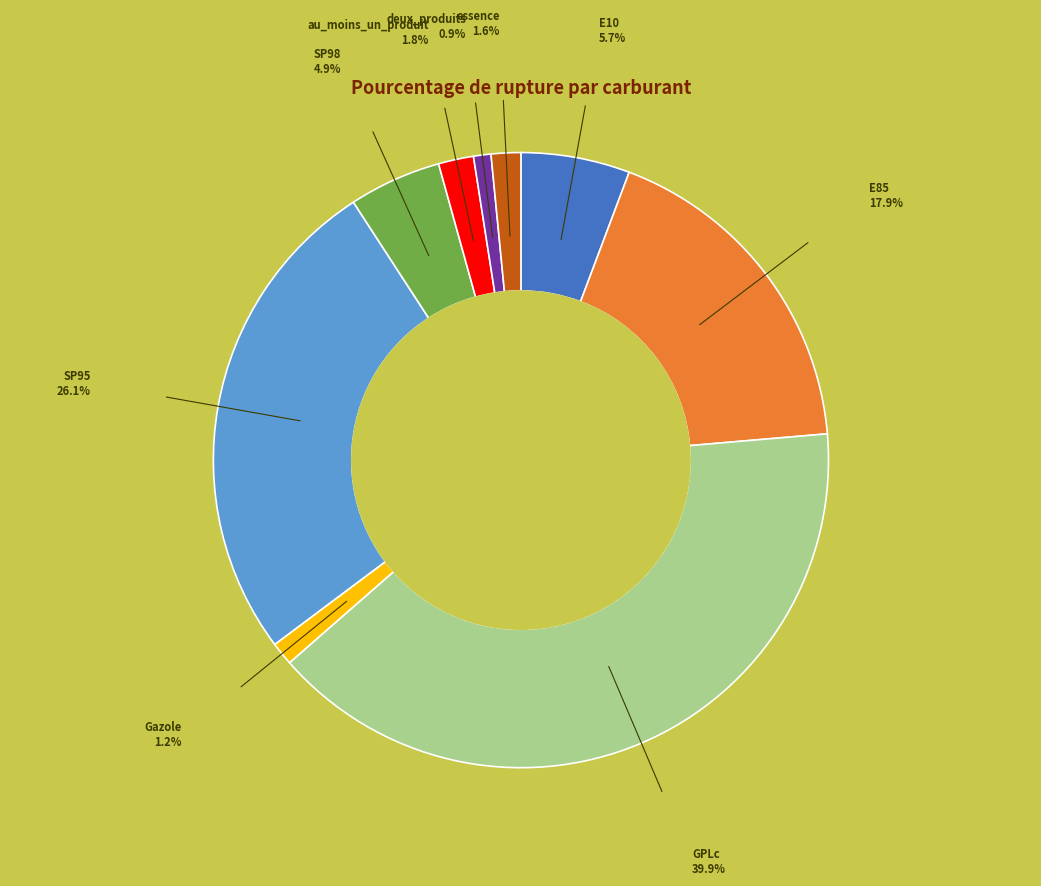

Between E85 and Gazole, which is larger?

E85